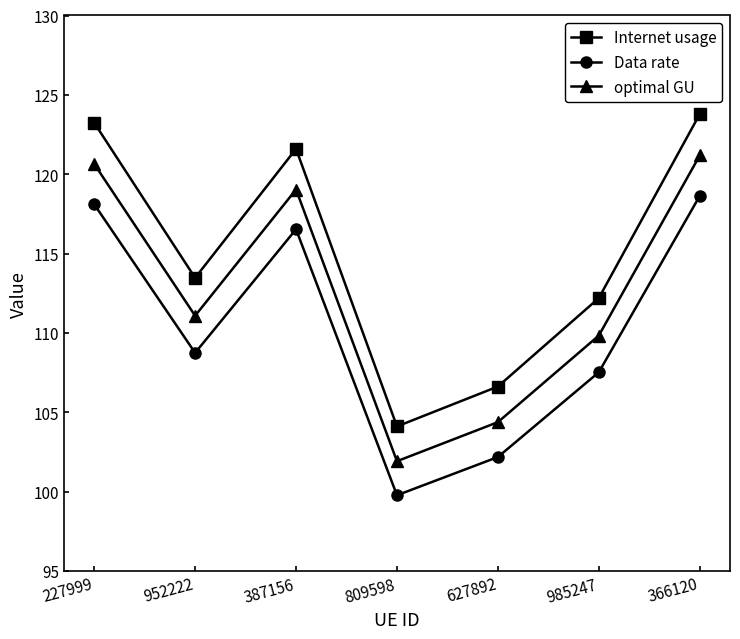

How many lines are shown in the chart?

3